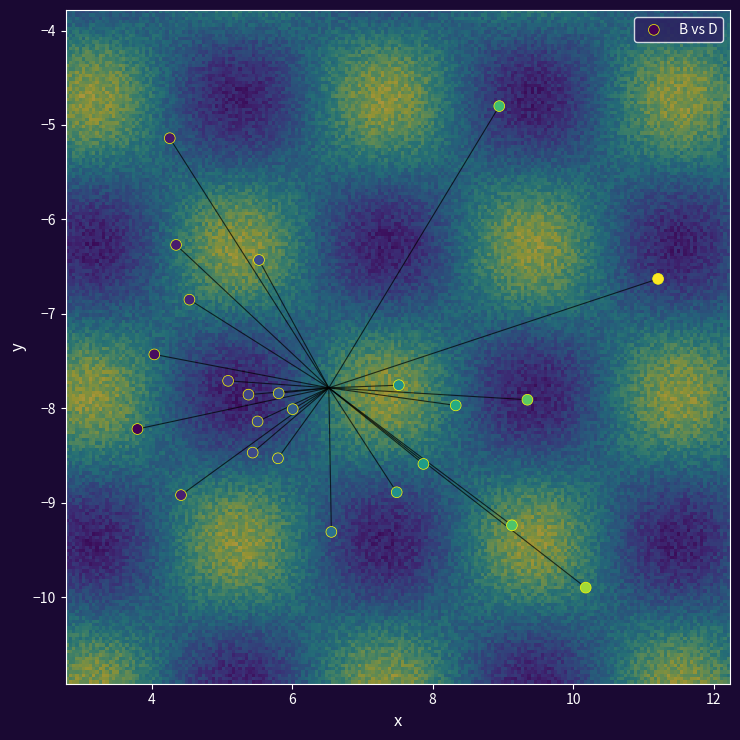

What Y value in the scatter plot is closest to -7?

-6.8